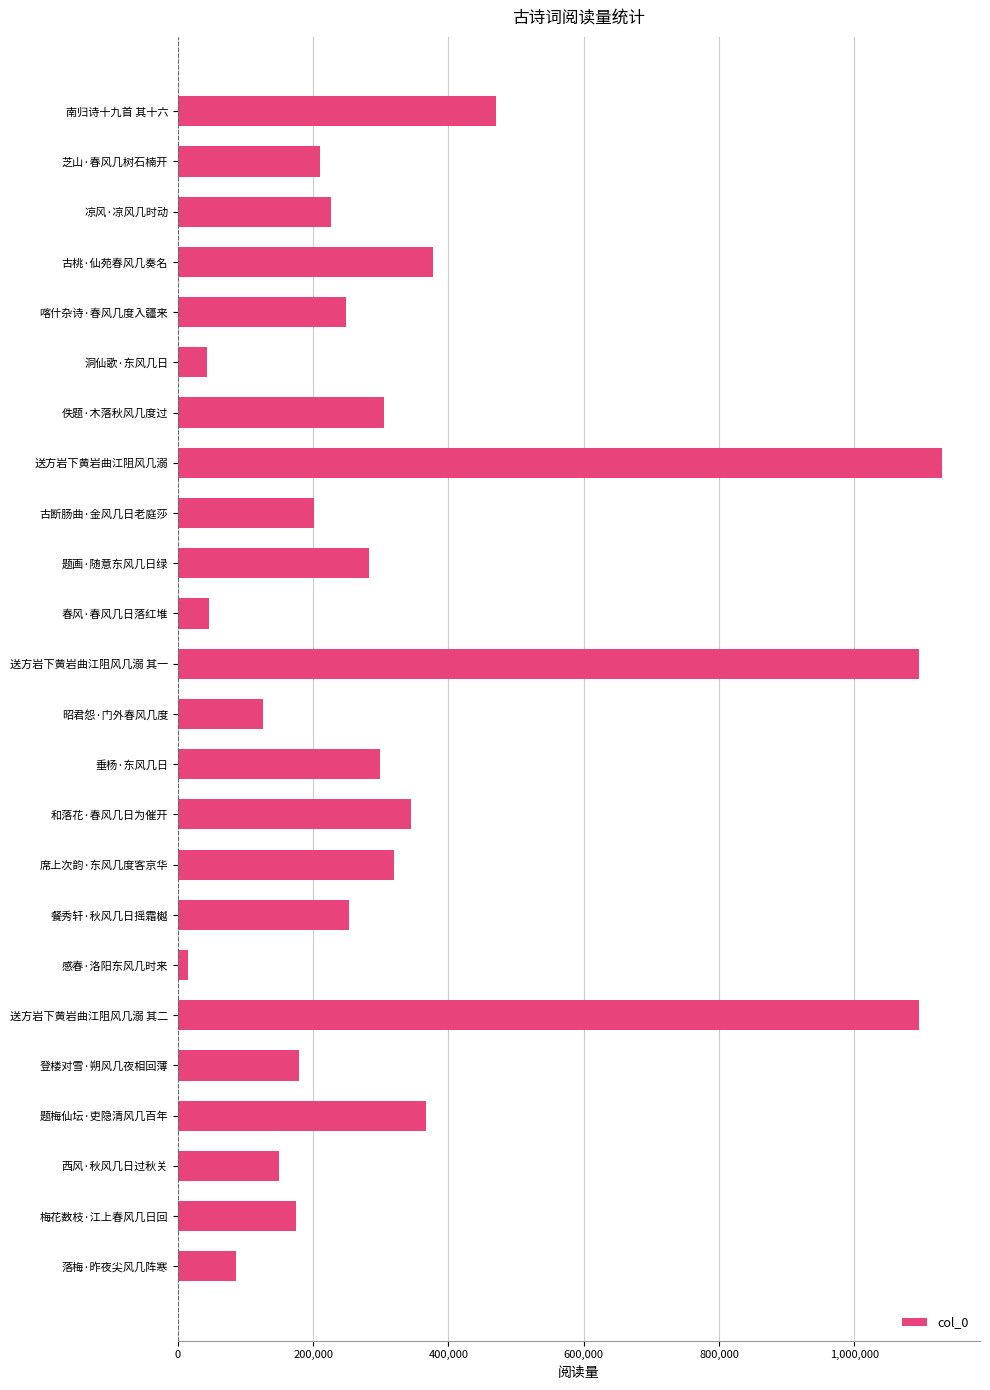

Between 喀什杂诗·春风几度入疆来 and 昭君怨·门外春风几度, which is larger?

喀什杂诗·春风几度入疆来